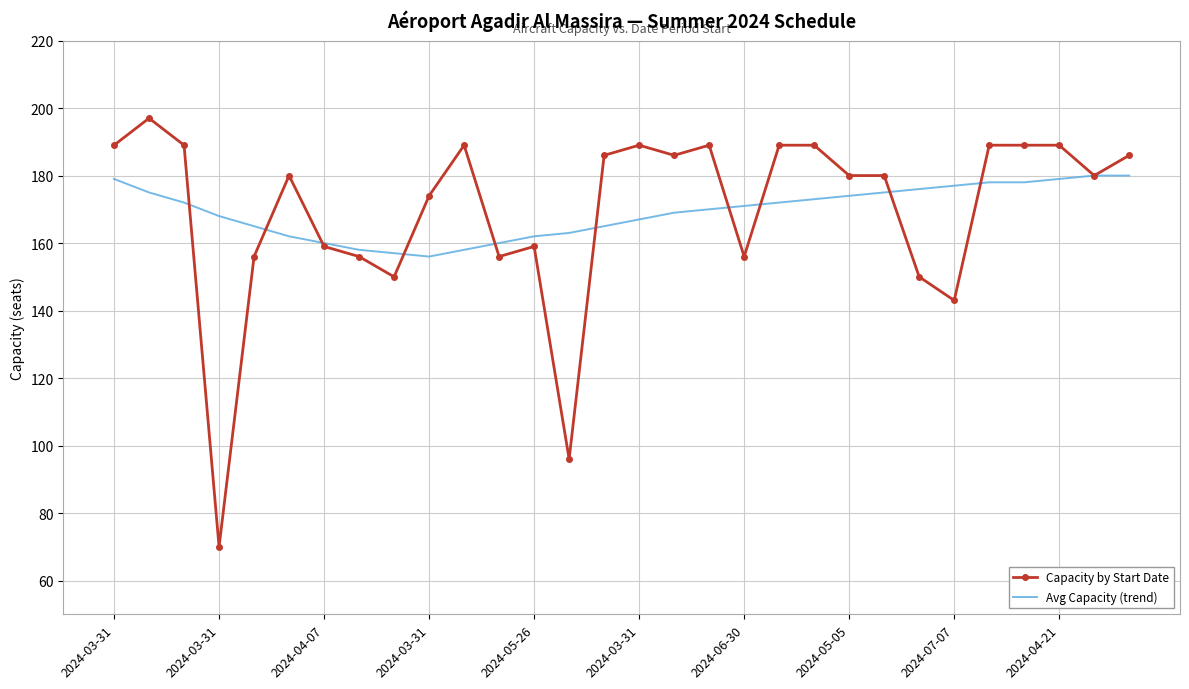

Which series has the widest spread of values?

Capacity by Start Date